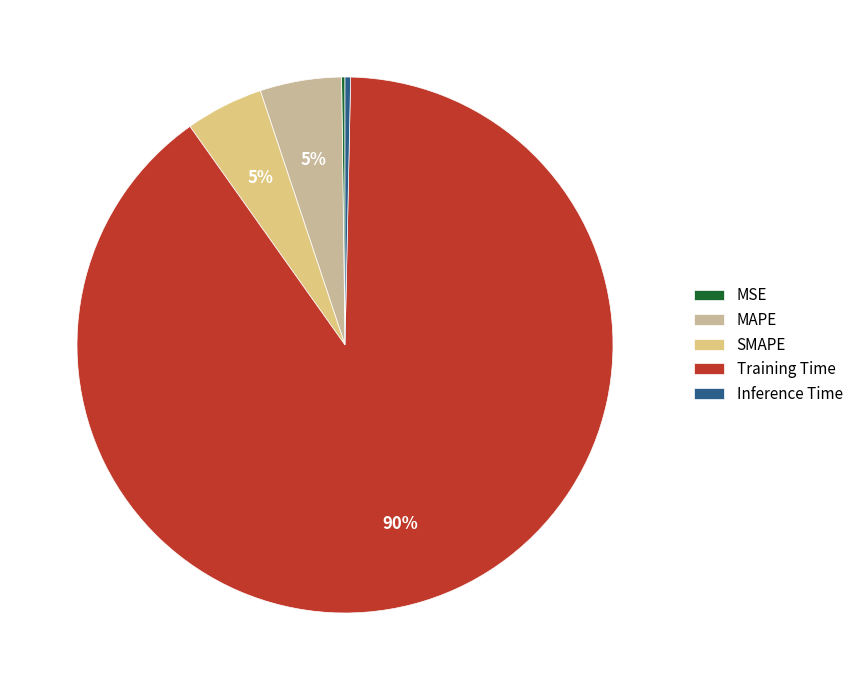

Which slice represents more than half of the pie?

Training Time